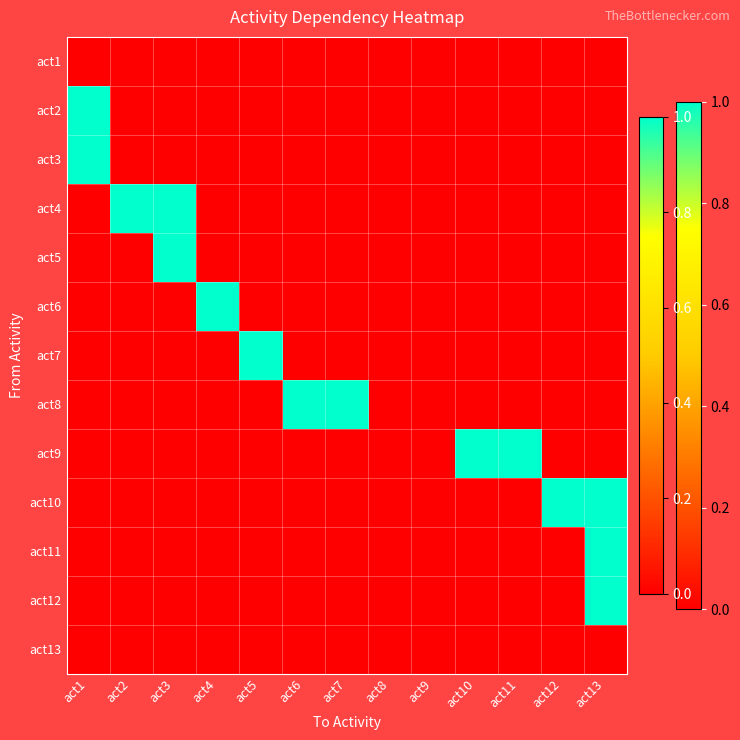

Which series has the largest range (max minus min)?

act2